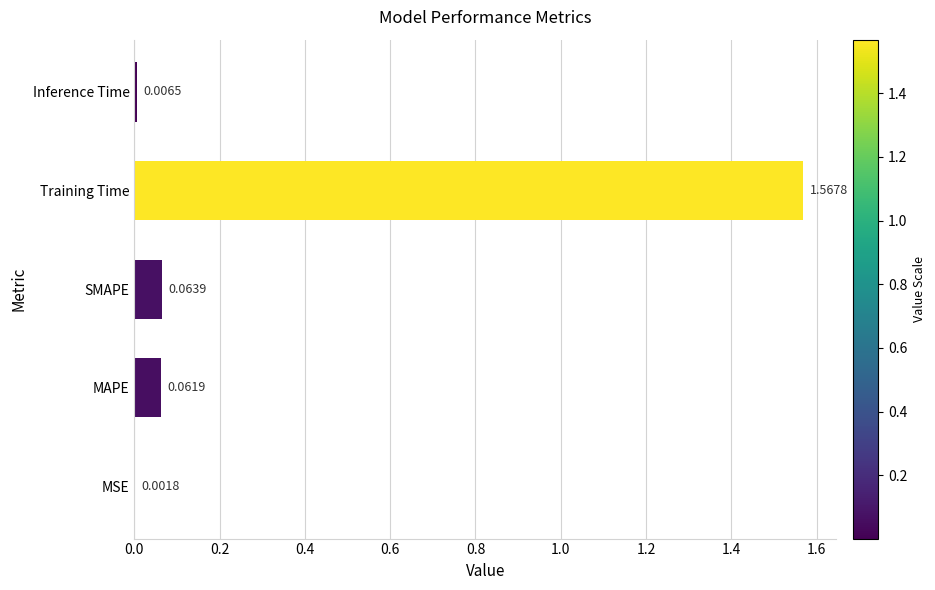

What is the sum of all values?

1.7